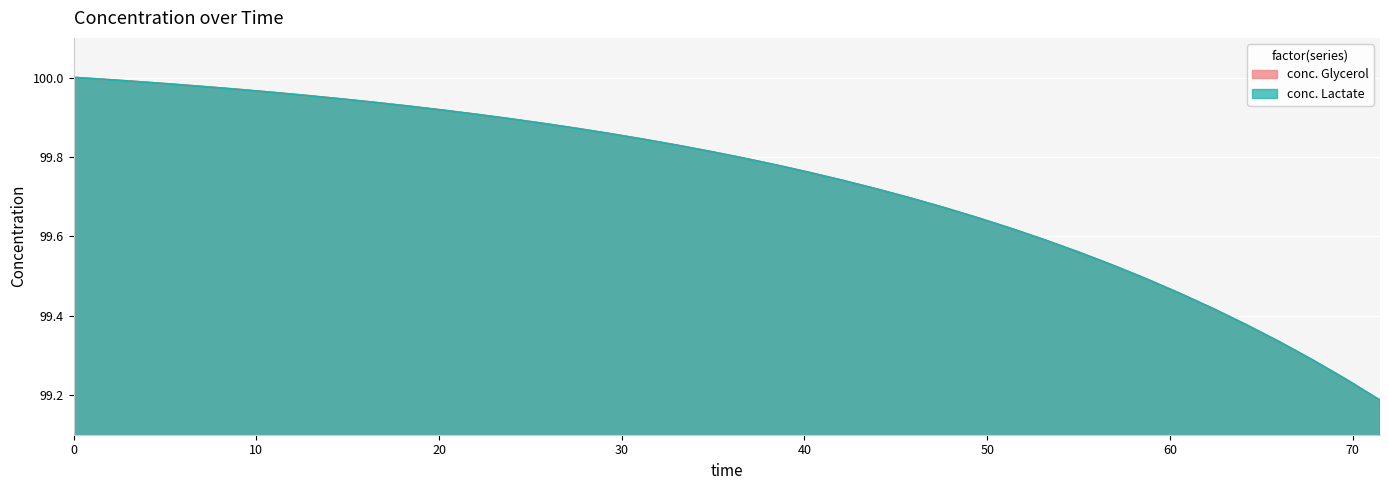

What is the difference between the maximum and minimum values in the conc. Lactate series?

0.8